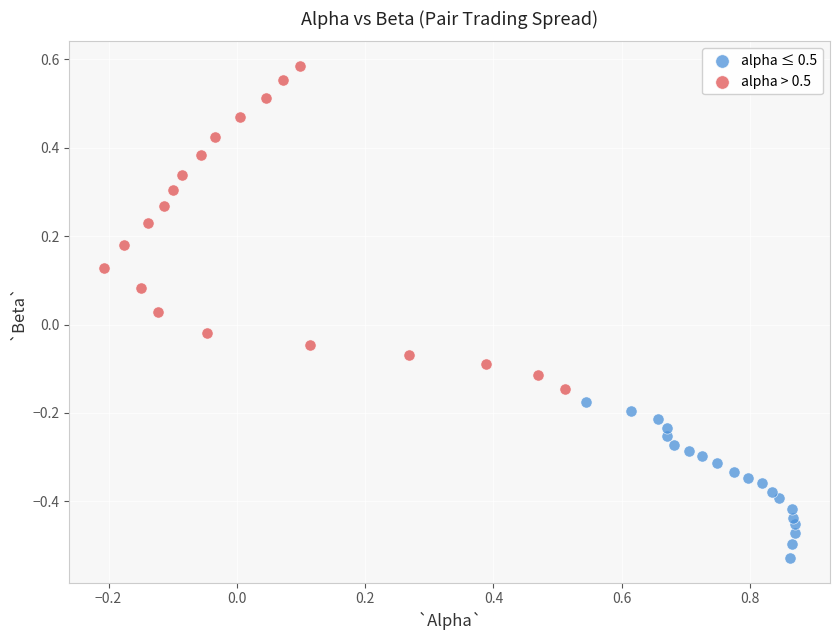

Which series has the largest Y range (max minus min)?

alpha > 0.5